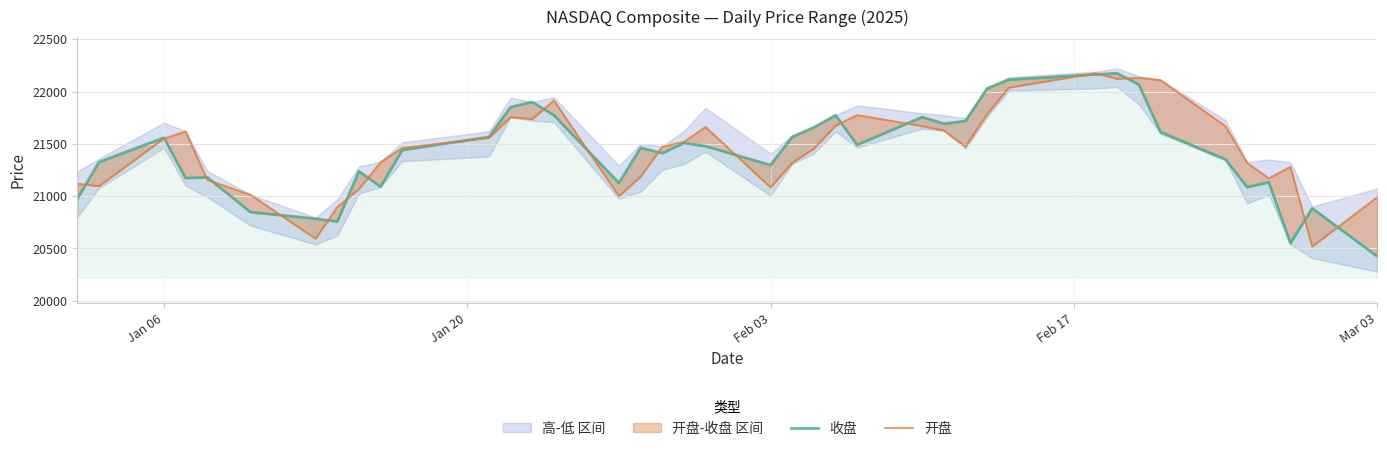

How many values in the 收盘 series exceed 21478?

20